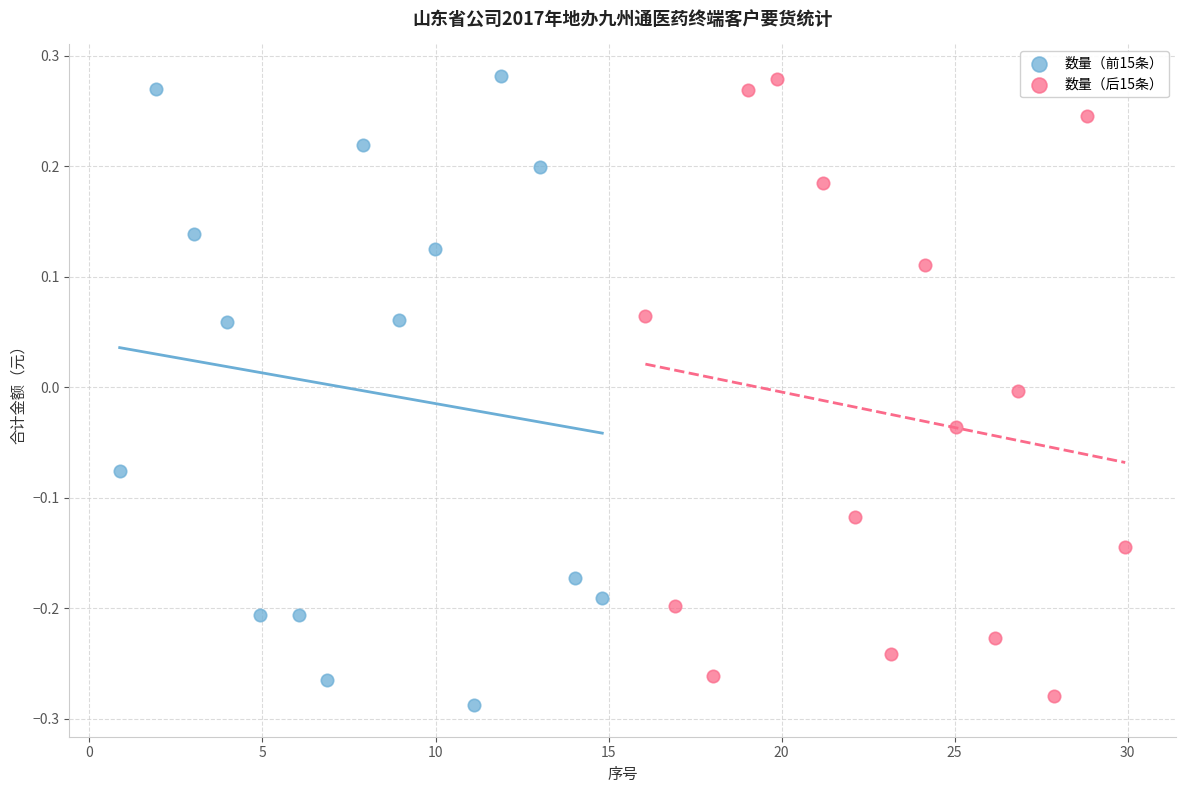

What are all the series names shown in the legend?

数量（前15条）, 数量（后15条）